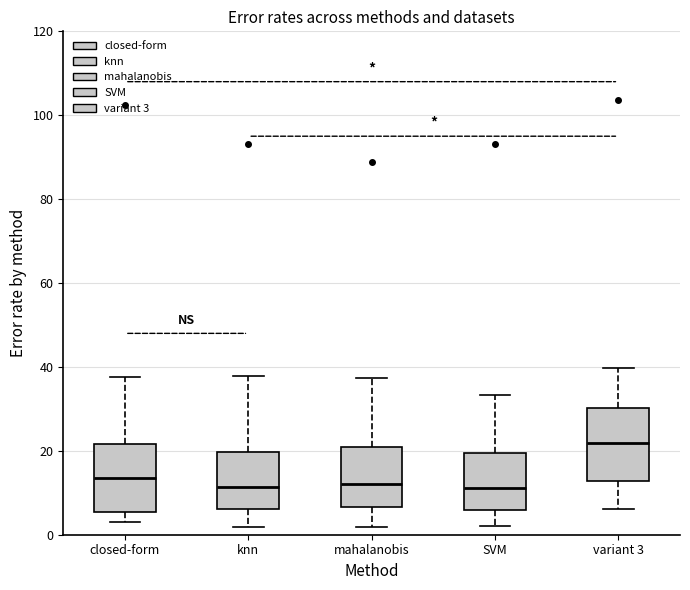

Reading left to right, read every box against the y-axis: the position of its median line, the range the box covers, and the ends of its whiskers. The values are not printed on the chart, so give them approximately, as read against the axis.

closed-form: median 14, box 6 to 22, whiskers 2 to 38
knn: median 12, box 6 to 20, whiskers 2 to 38
mahalanobis: median 12, box 6 to 20, whiskers 2 to 38
SVM: median 12, box 6 to 20, whiskers 2 to 34
variant 3: median 22, box 12 to 30, whiskers 6 to 40